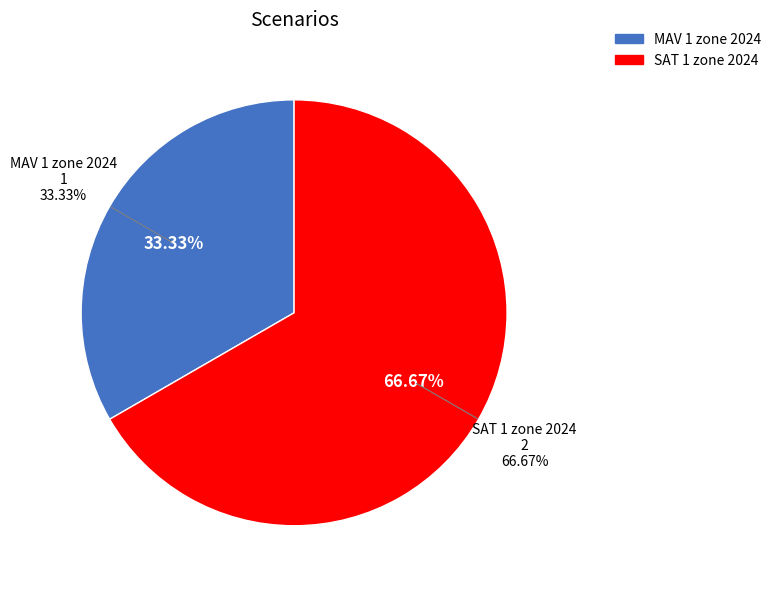

To the nearest percent, what percentage of the pie is SAT 1 zone 2024?

67%